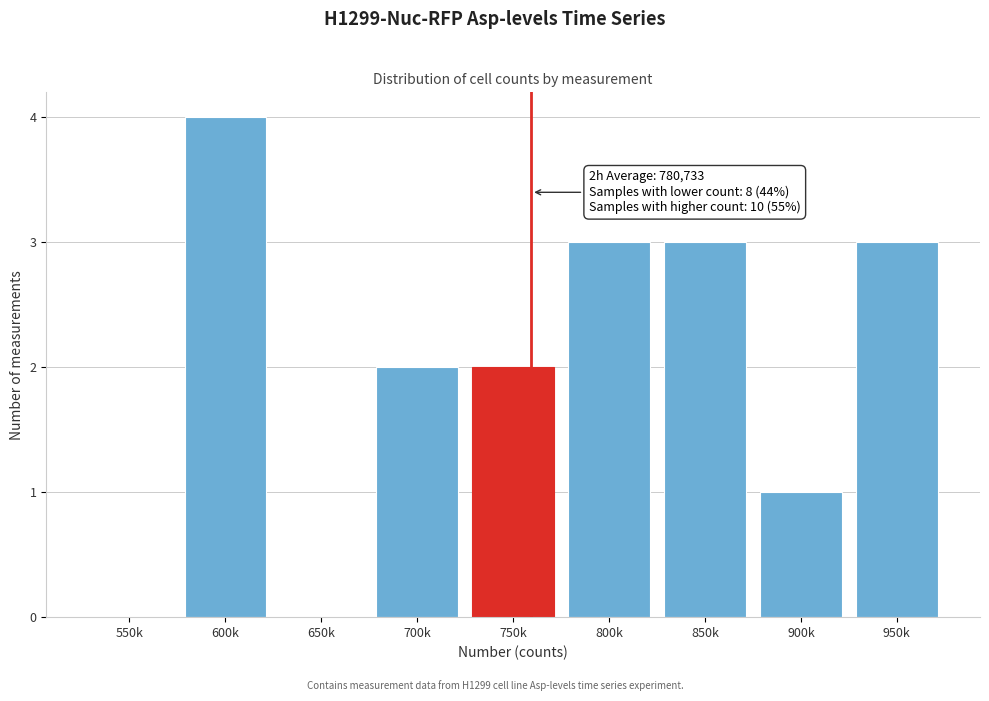

Reading left to right, what are all the values shown in this chart?

550k=0	600k=4	650k=0	700k=2	750k=2	800k=3	850k=3	900k=1	950k=3